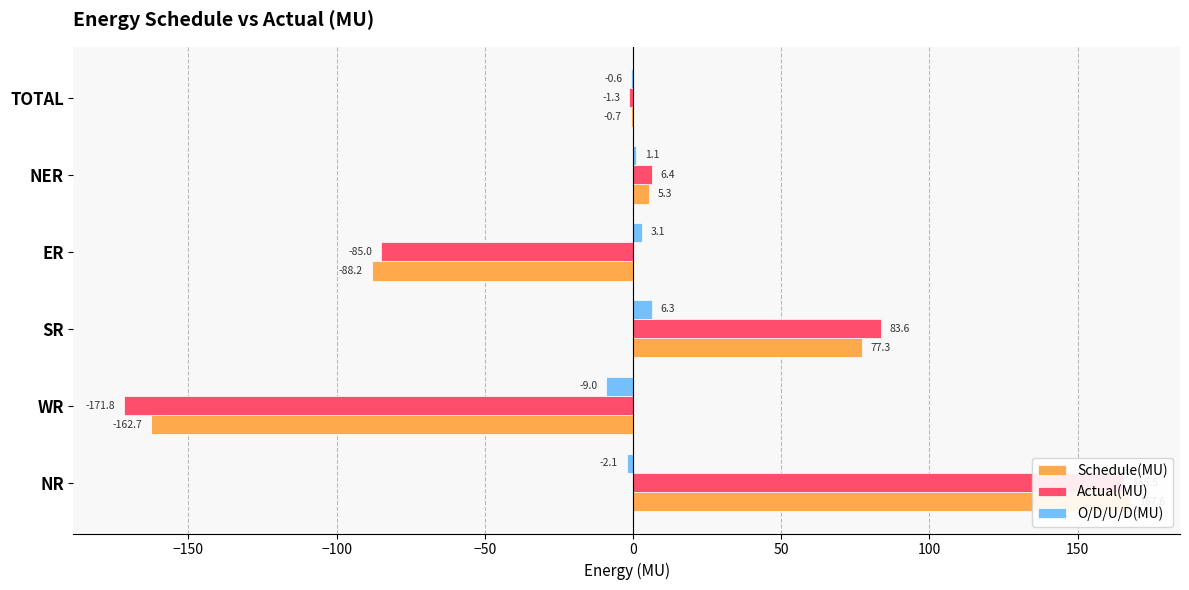

At how many categories does at least one series exceed 140?

1